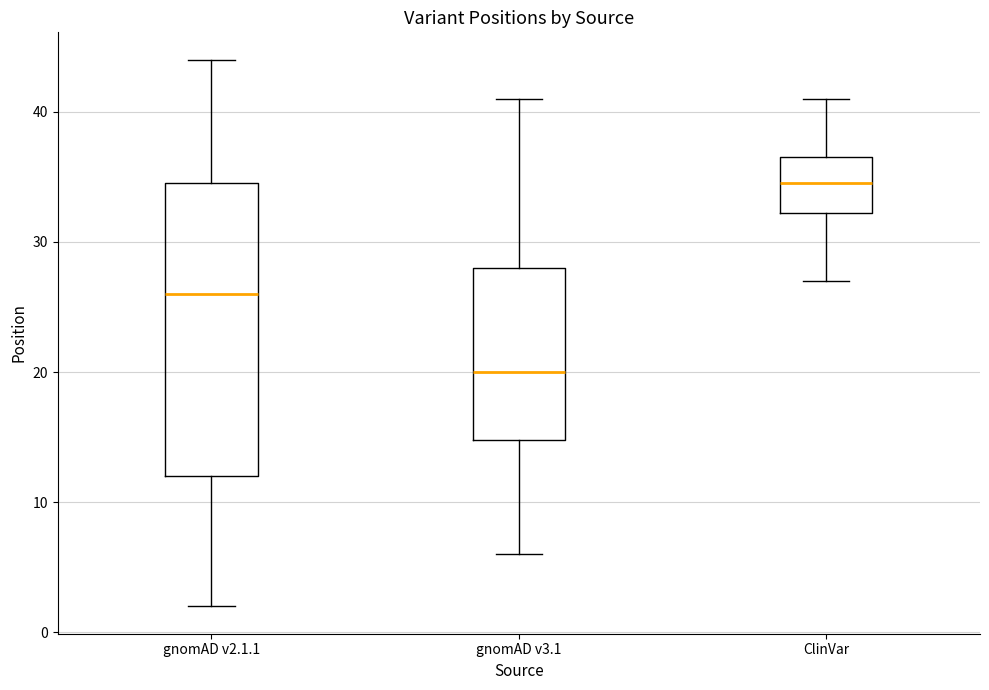

Reading left to right, read every box against the y-axis: the position of its median line, the range the box covers, and the ends of its whiskers. The values are not printed on the chart, so give them approximately, as read against the axis.

gnomAD v2.1.1: median 26, box 12 to 35, whiskers 2 to 44
gnomAD v3.1: median 20, box 15 to 28, whiskers 6 to 41
ClinVar: median 35, box 32 to 37, whiskers 27 to 41